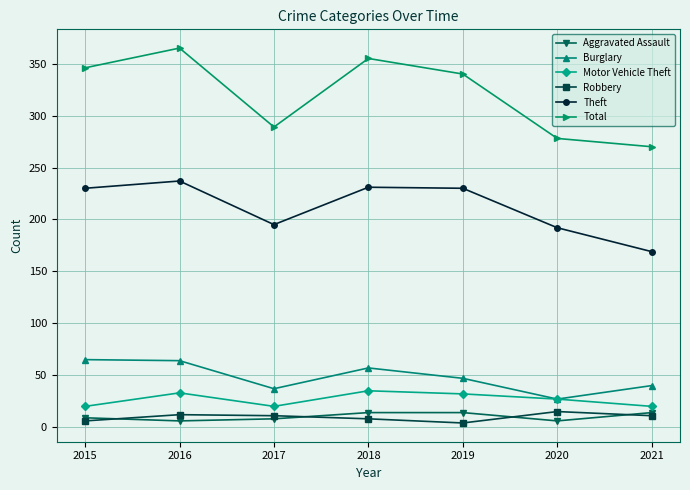

Which series has the widest spread of values?

Total